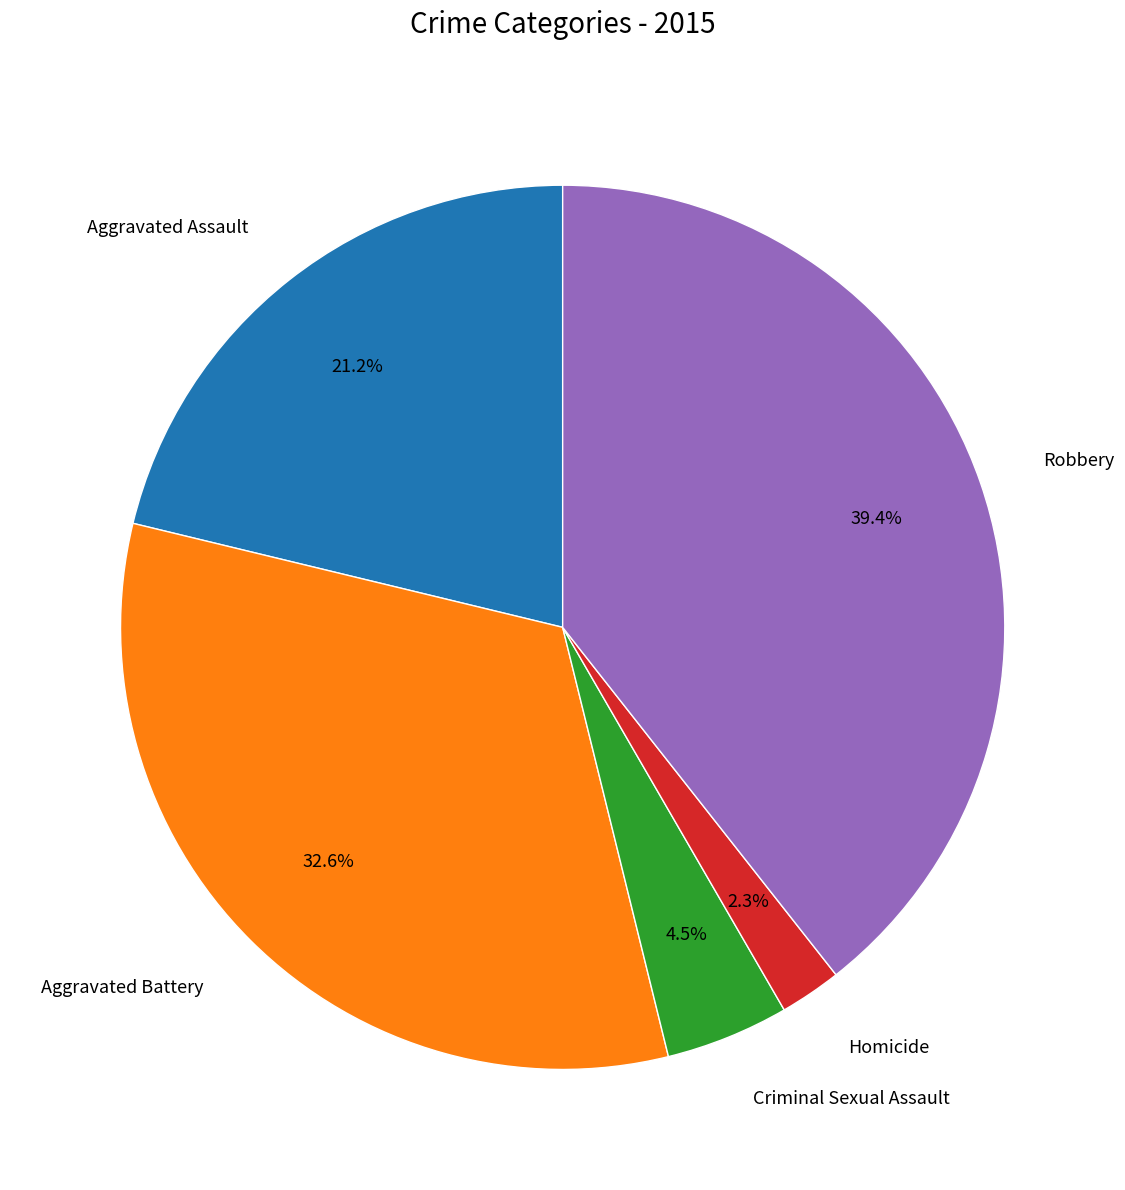

What portion of the pie excludes Homicide?

97.7%